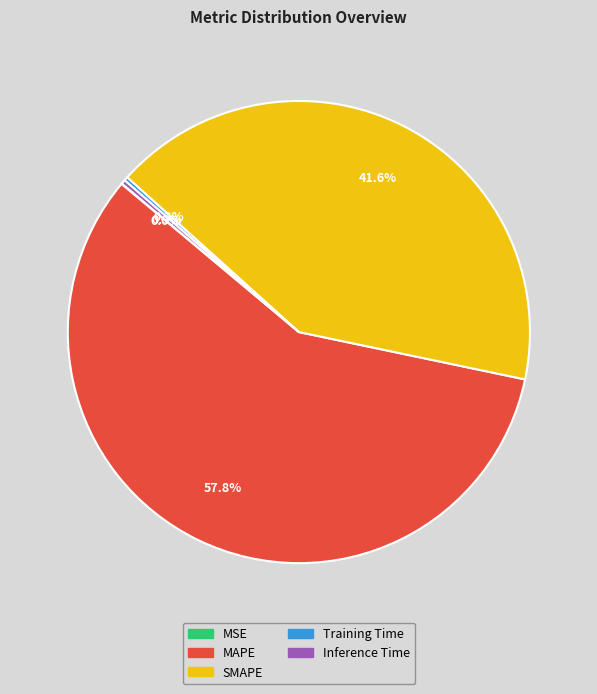

Is there a majority slice in this chart?

Yes